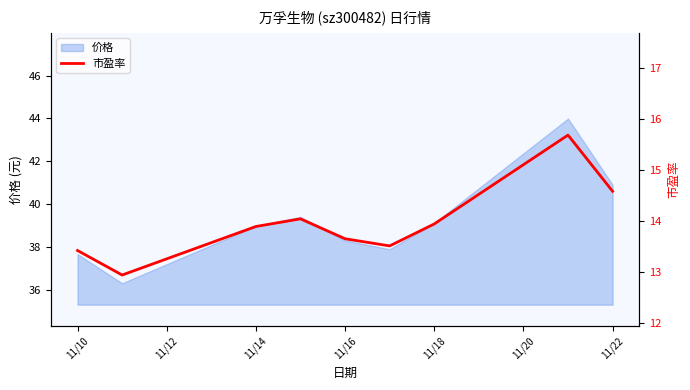

Count the number of values greater than 13.

8